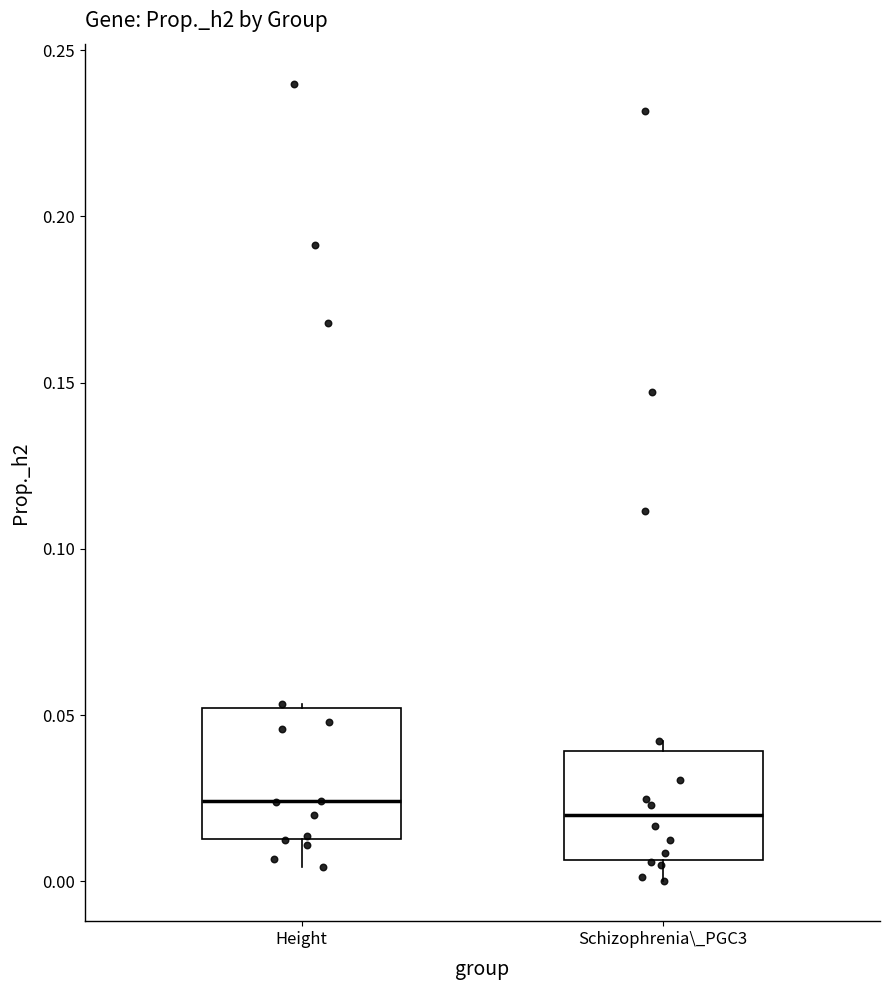

Reading left to right, transcribe this box plot: for each box, give where its median line is, the range the box spans, and where its two whiskers end, as read against the y-axis. The values are not printed on the chart, so give them approximately, as read against the axis.

Height: median 0.025, box 0.015 to 0.050, whiskers 0.005 to 0.055
Schizophrenia\_PGC3: median 0.020, box 0.005 to 0.040, whiskers 0.000 to 0.040 (just above the box's upper edge)